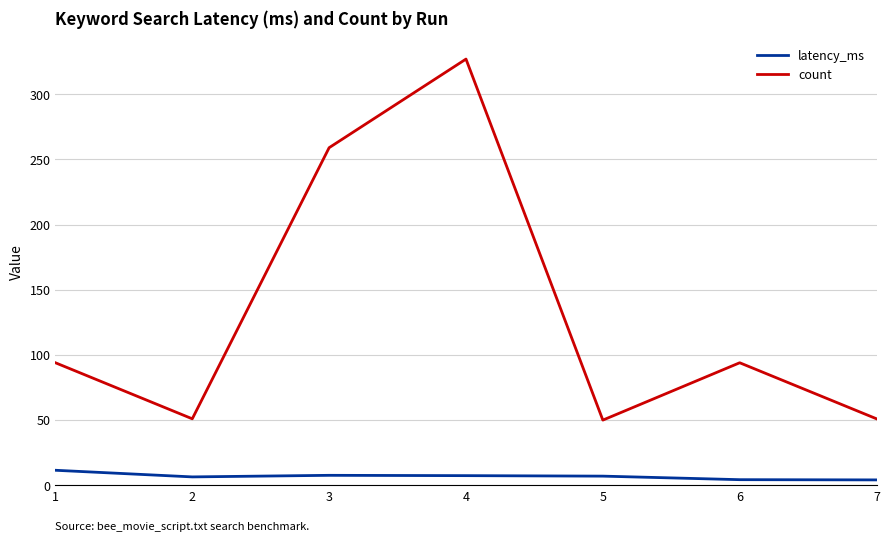

What is the difference between the maximum and second lowest values in the latency_ms series?

7.2